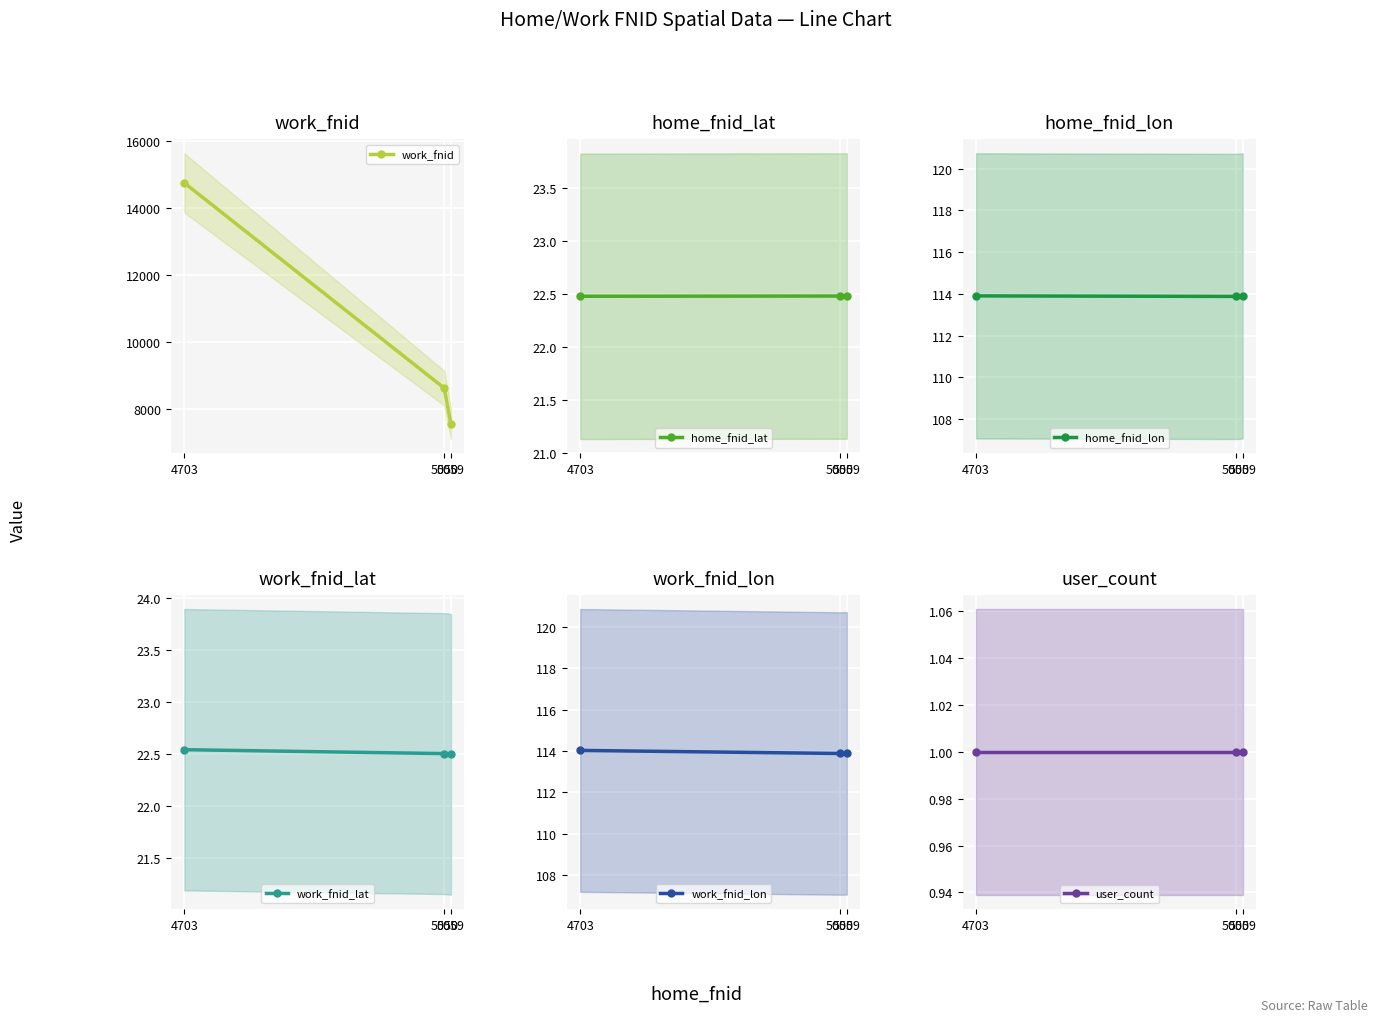

Which series has the largest total across all categories?

work_fnid